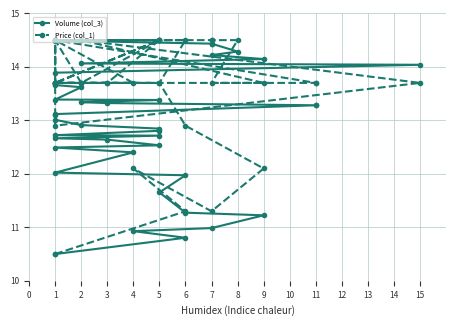

How many lines are shown in the chart?

2